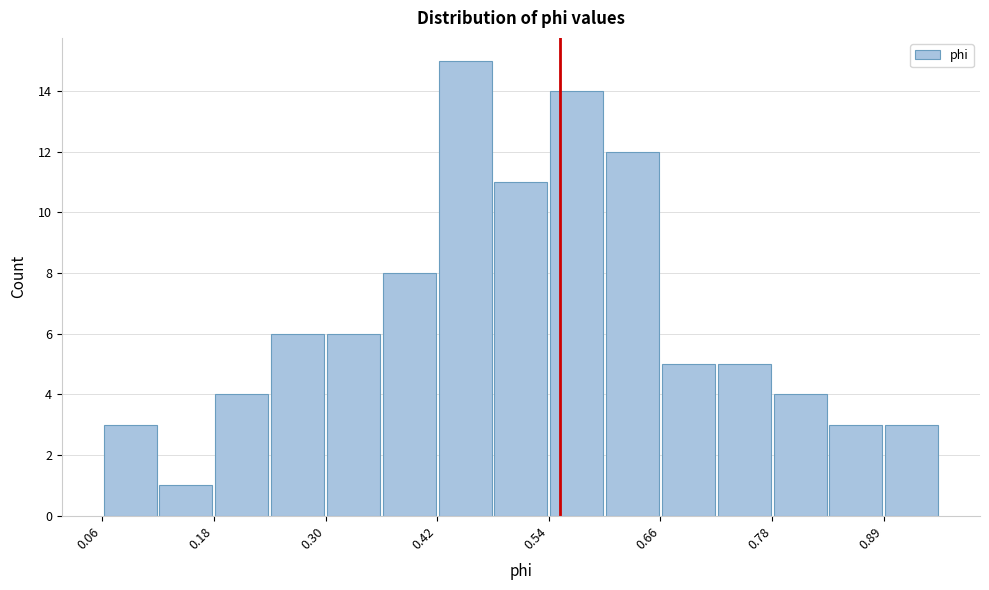

Around what value on the x-axis is the tallest bar? Give the approximate position of its centre, as read against the axis.

0.44